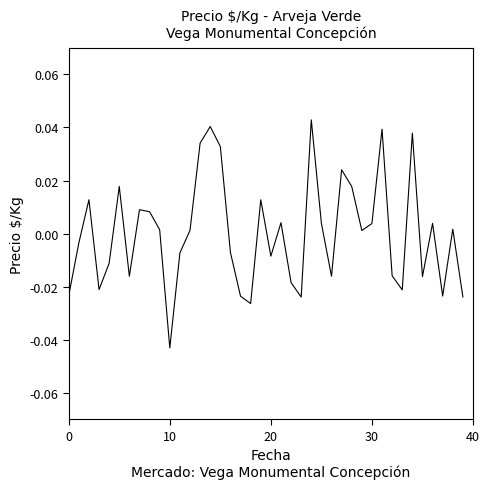

Does the chart display data point markers on the line(s)?

No